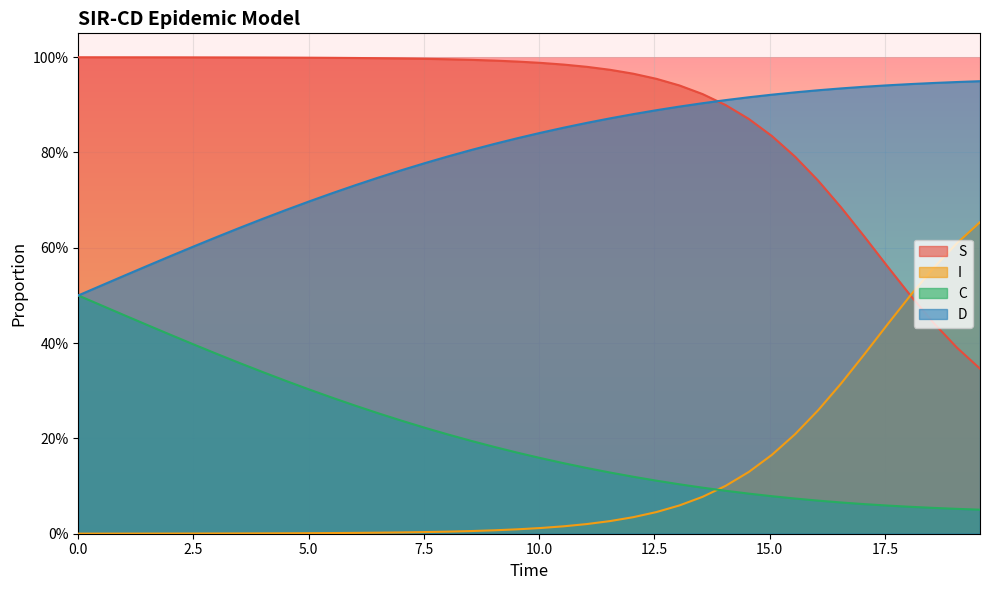

Which series ends up on top after the final intersection of C and I?

I